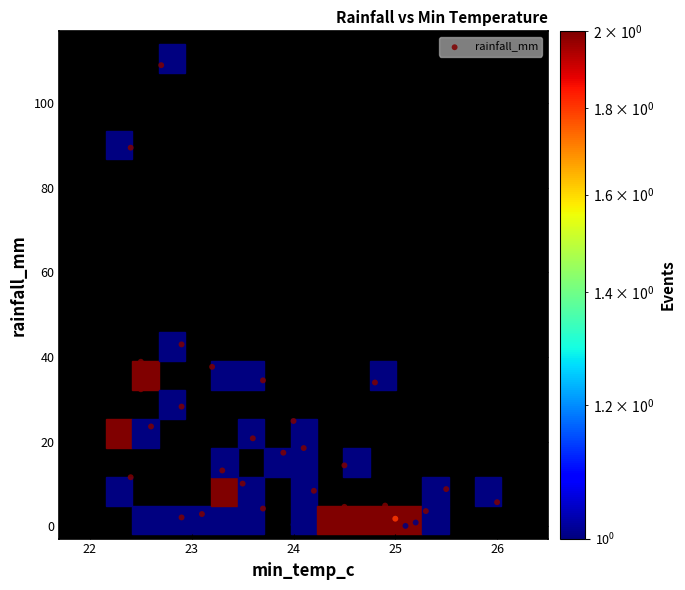

What Y value in the scatter plot is closest to 54?

43.0